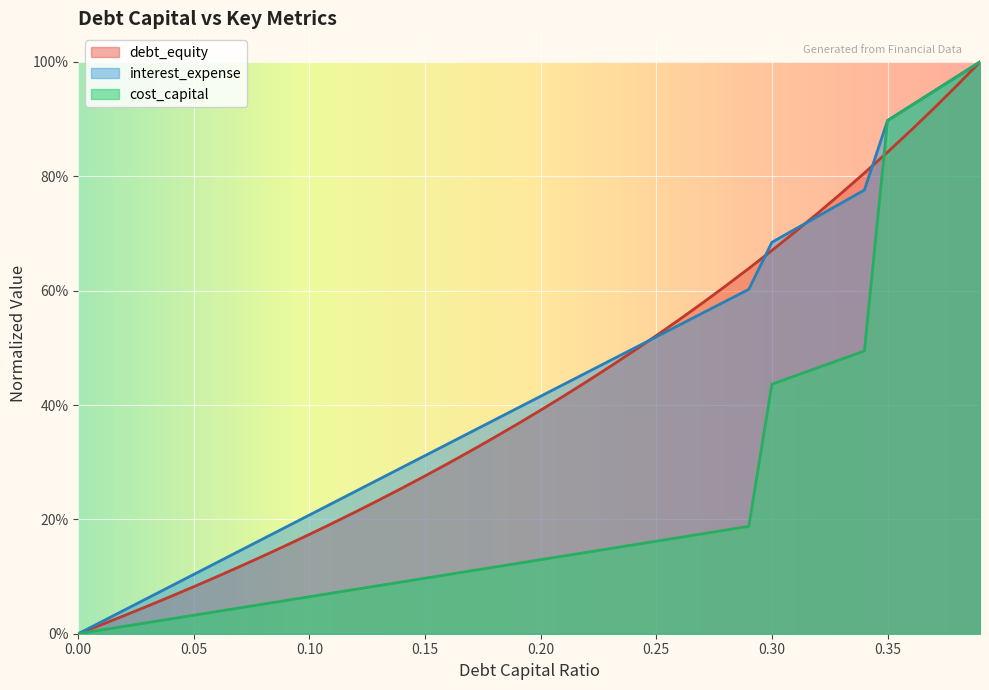

How many positive values does the debt_equity series have?

39